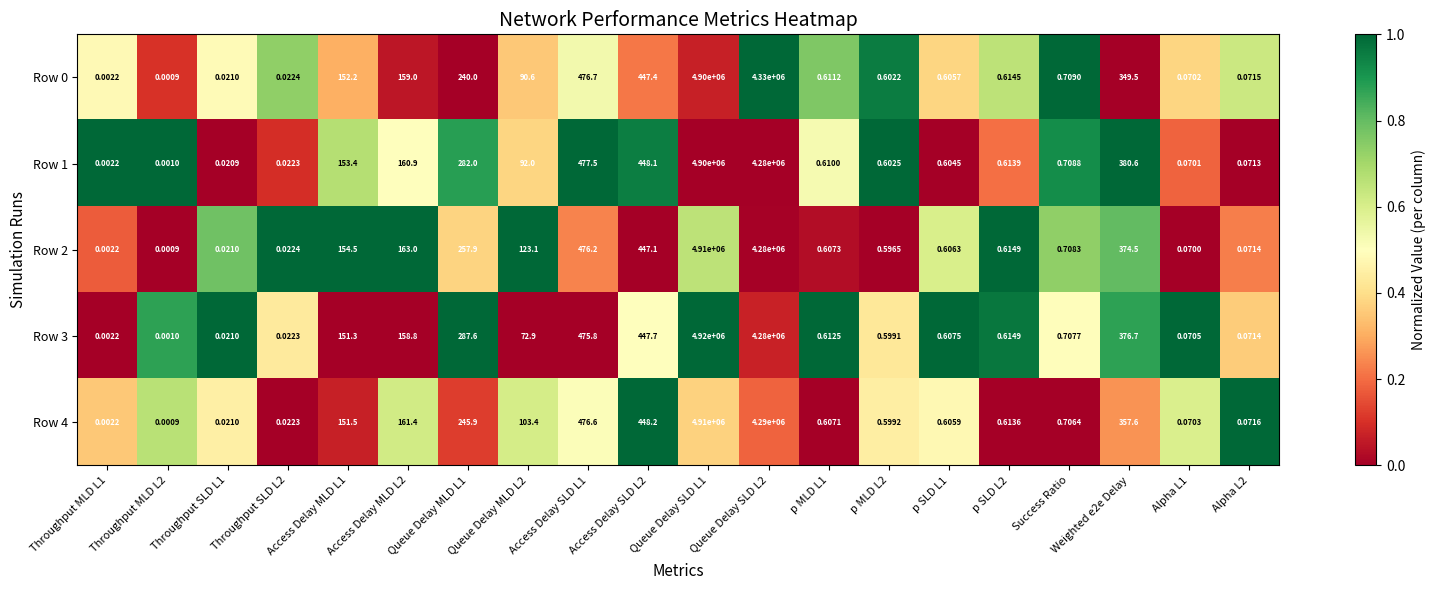

Is the value of Row 2 at Alpha L2 greater than the value of Row 1 at Throughput MLD L1?

Yes